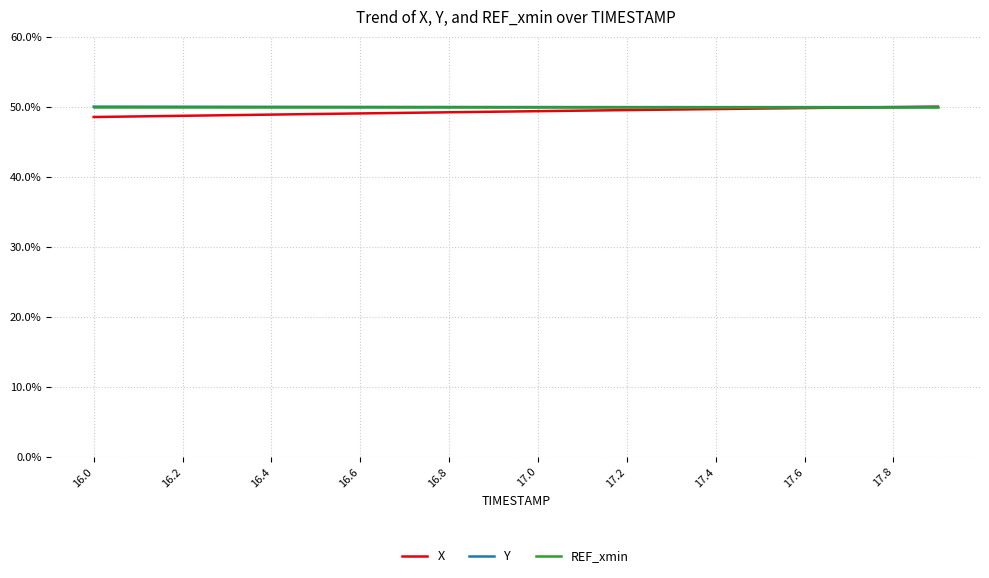

How many lines are shown in the chart?

3